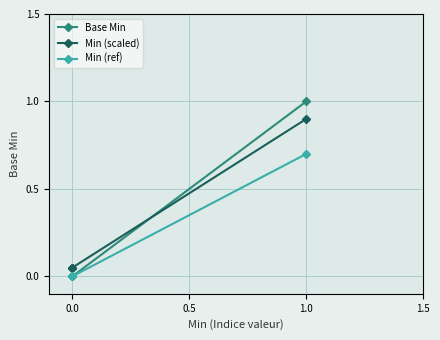

What is the difference between the highest and lowest values at 0.0?

0.1